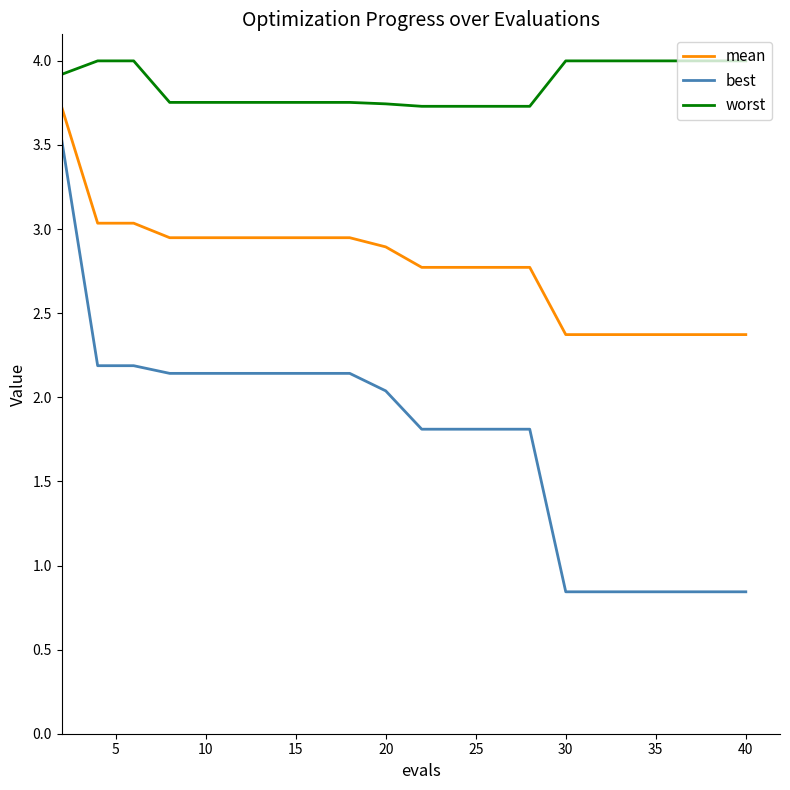

What is the sum of all worst values?

77.1